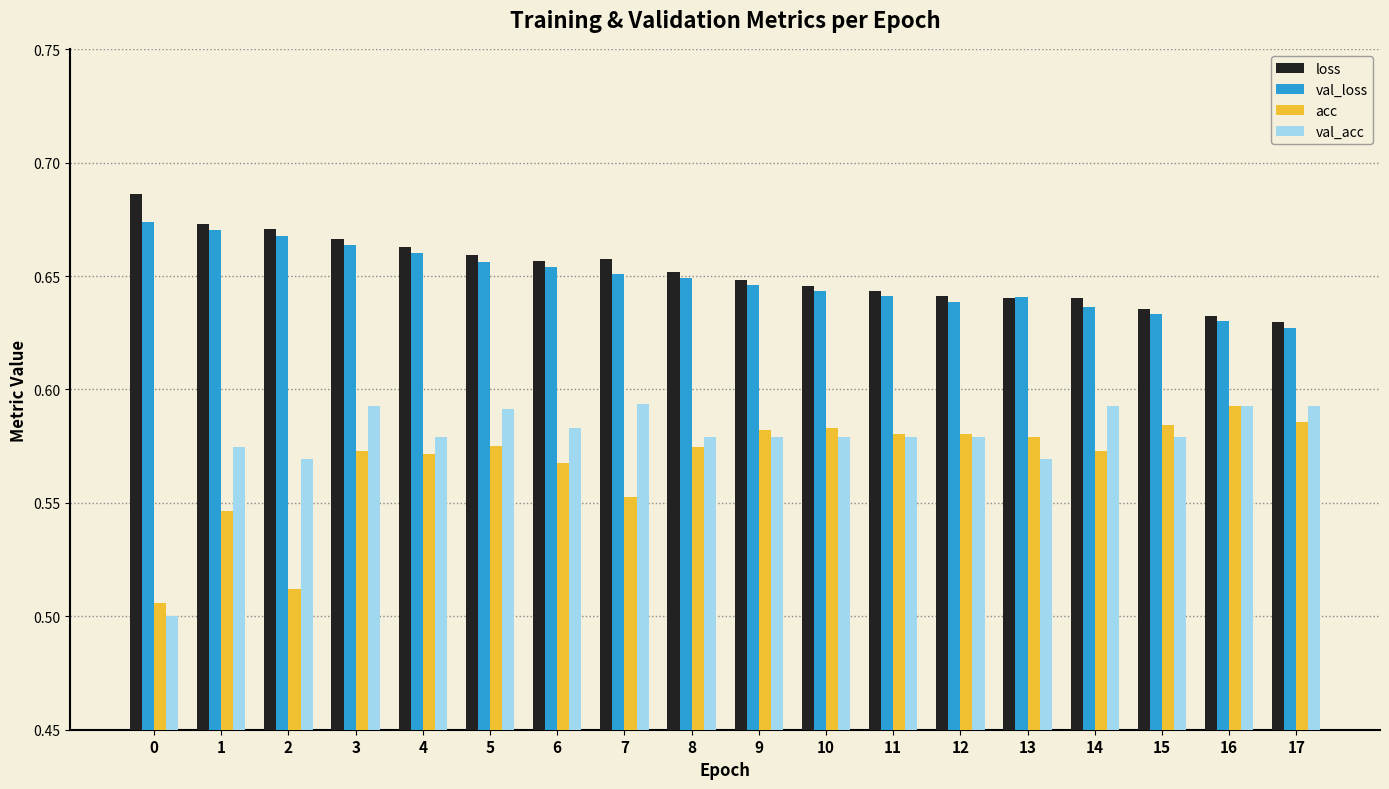

How many acc values are between 0 and 1?

18